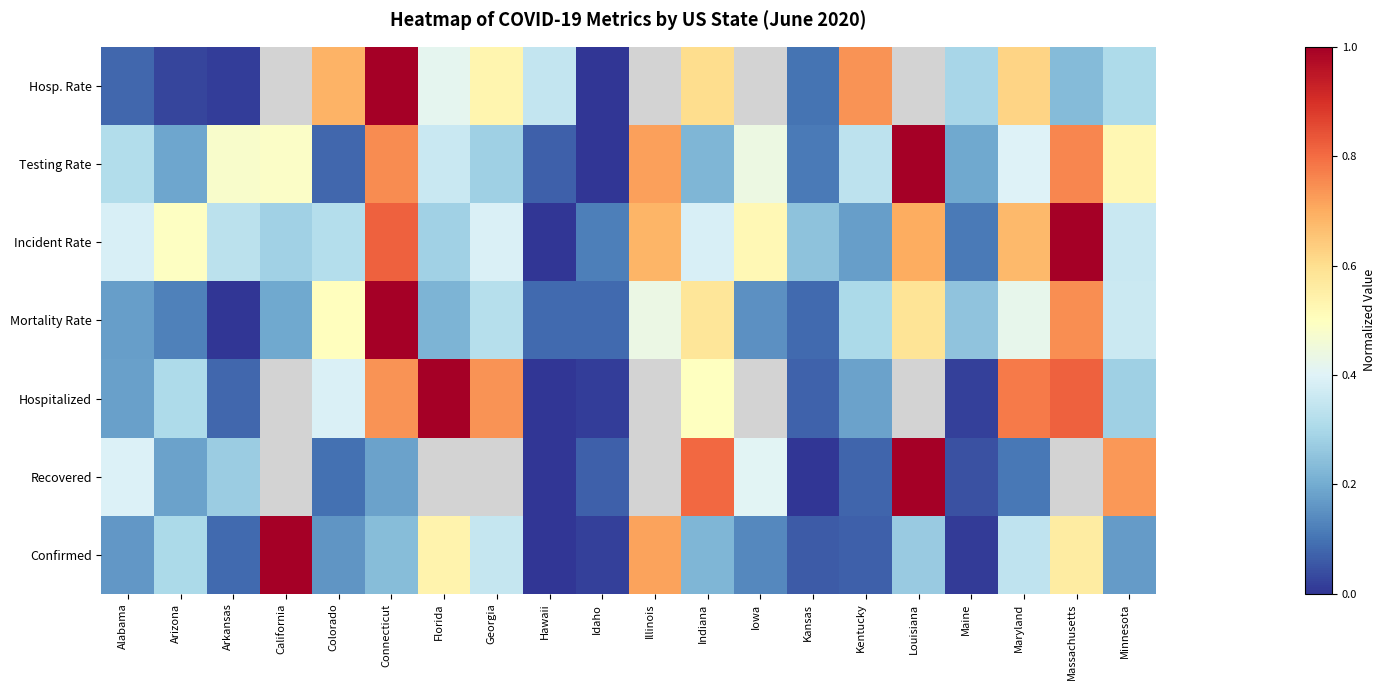

Between California and Colorado, which series saw the biggest shift?

Confirmed